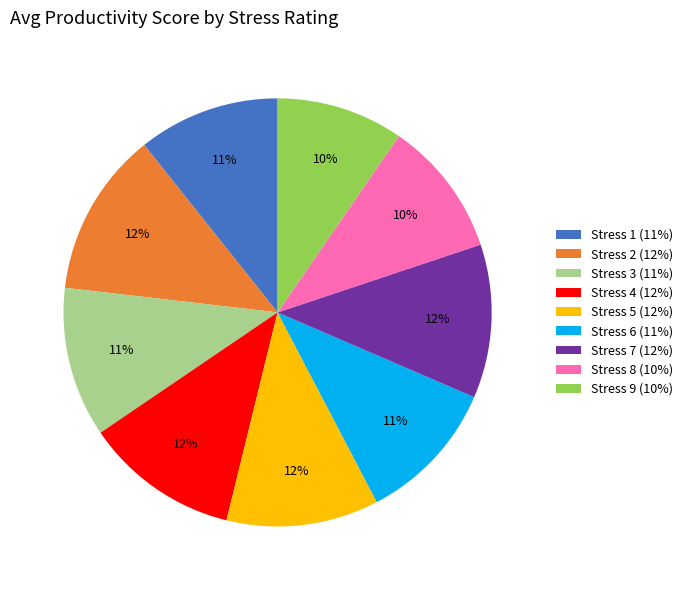

True or false: Stress 1 (11%) accounts for 11% of the total.

True